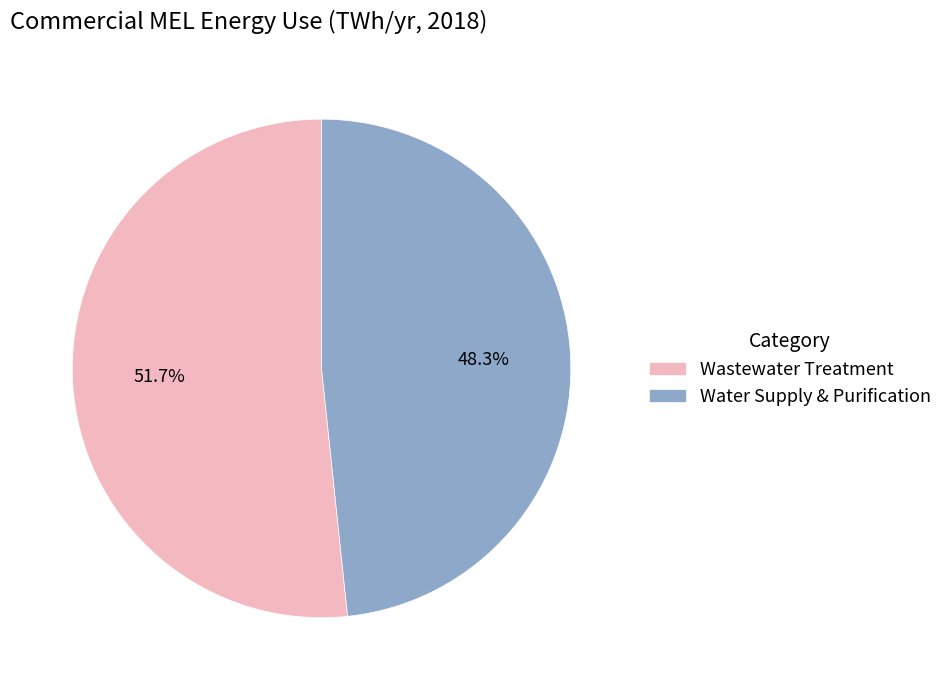

Is there any slice that represents more than half of the pie?

Yes